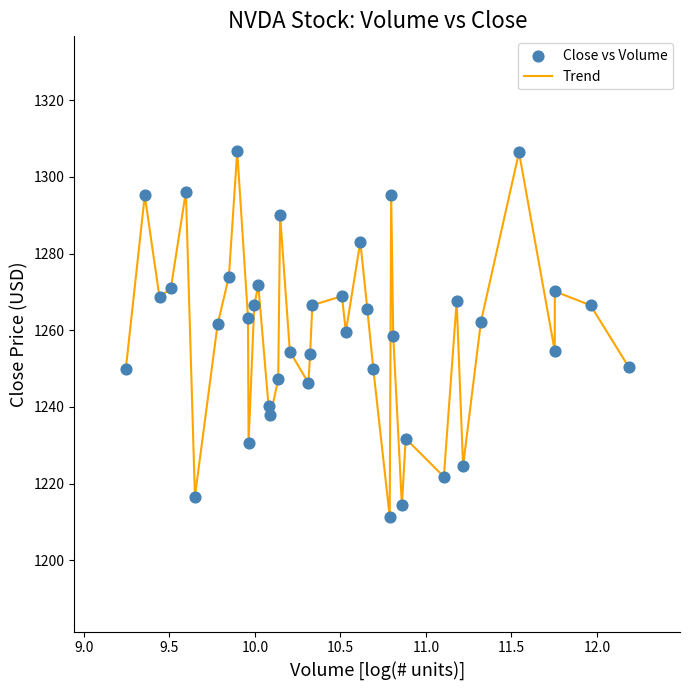

What is the maximum value shown in the chart?

1306.6